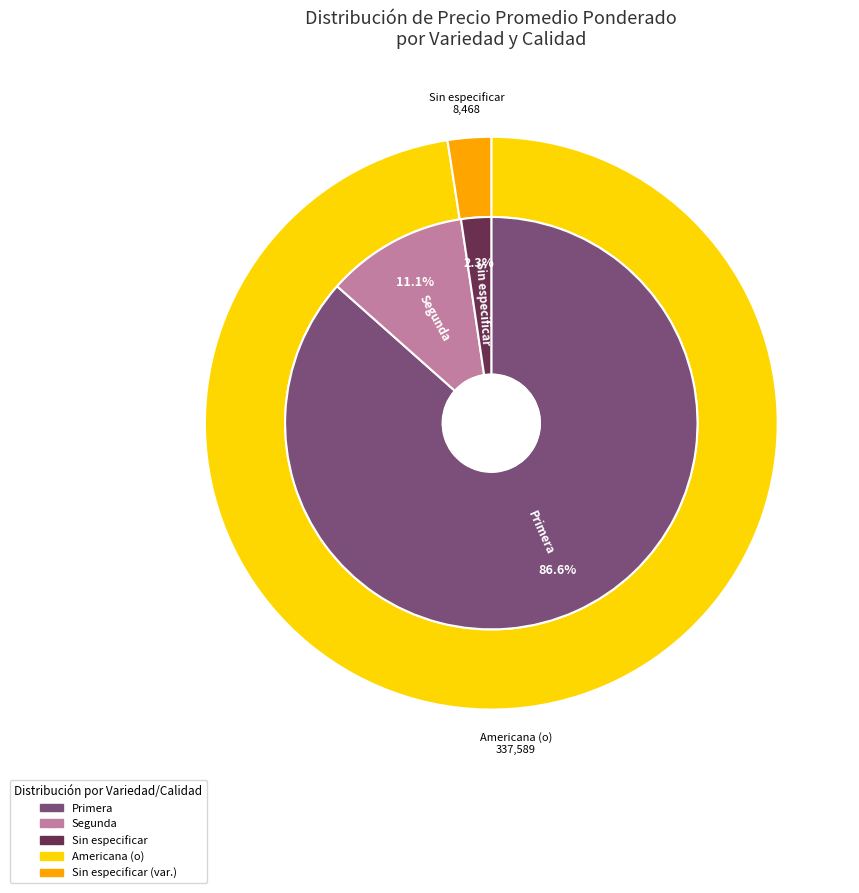

Is there a majority slice in this chart?

No